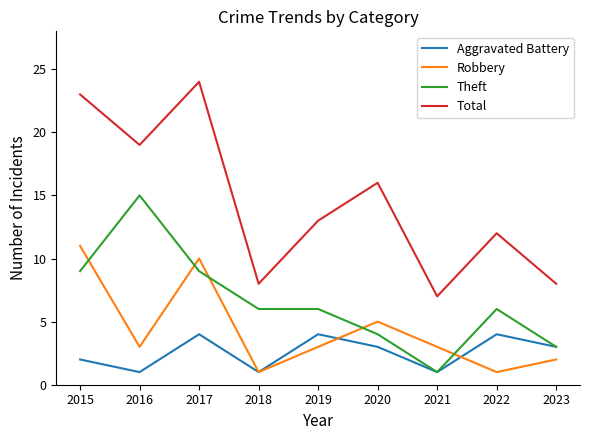

How many interior local peaks does the Total series have?

3